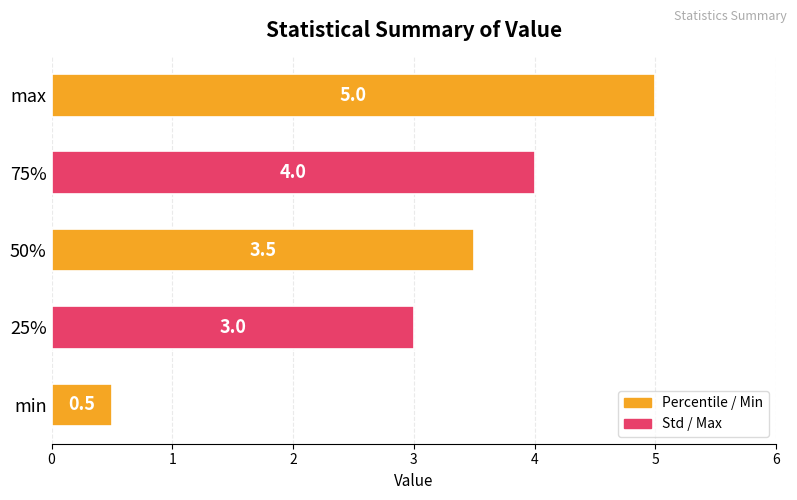

Count the values in the range 3 to 4.

3